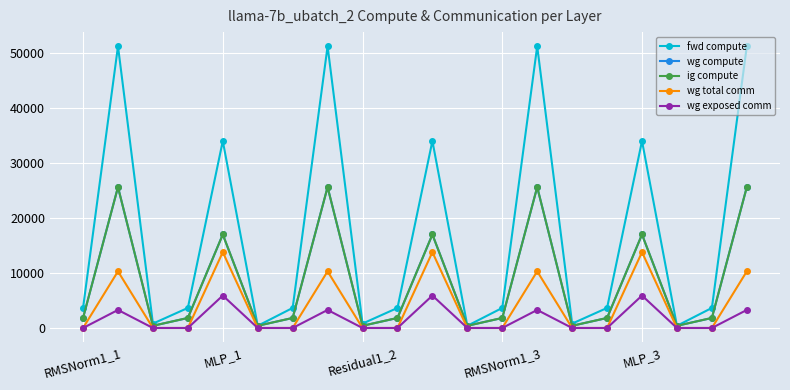

What is the difference between the second highest and second lowest values in the wg compute series?

25237.3